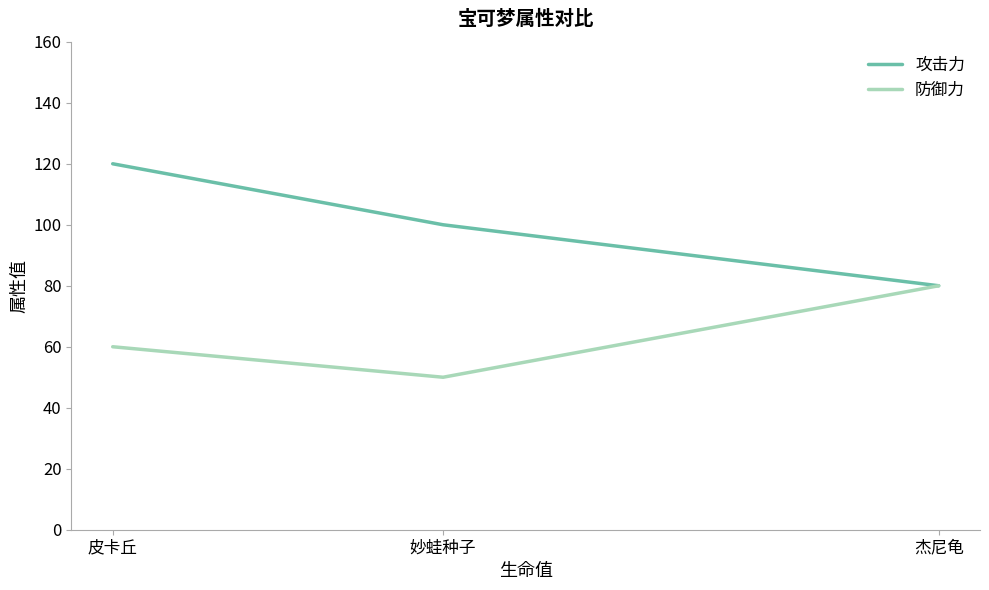

Reading right to left, list all the values displayed in this chart.

攻击力: 杰尼龟=80	妙蛙种子=100	皮卡丘=120
防御力: 杰尼龟=80	妙蛙种子=50	皮卡丘=60